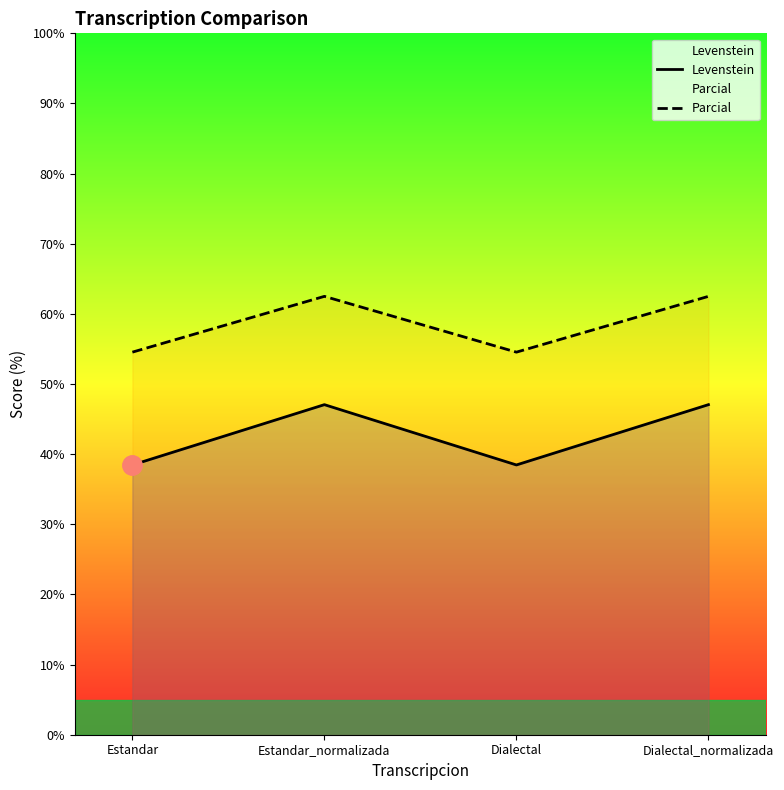

What is the difference between the maximum and minimum values in the Parcial series?

8.0